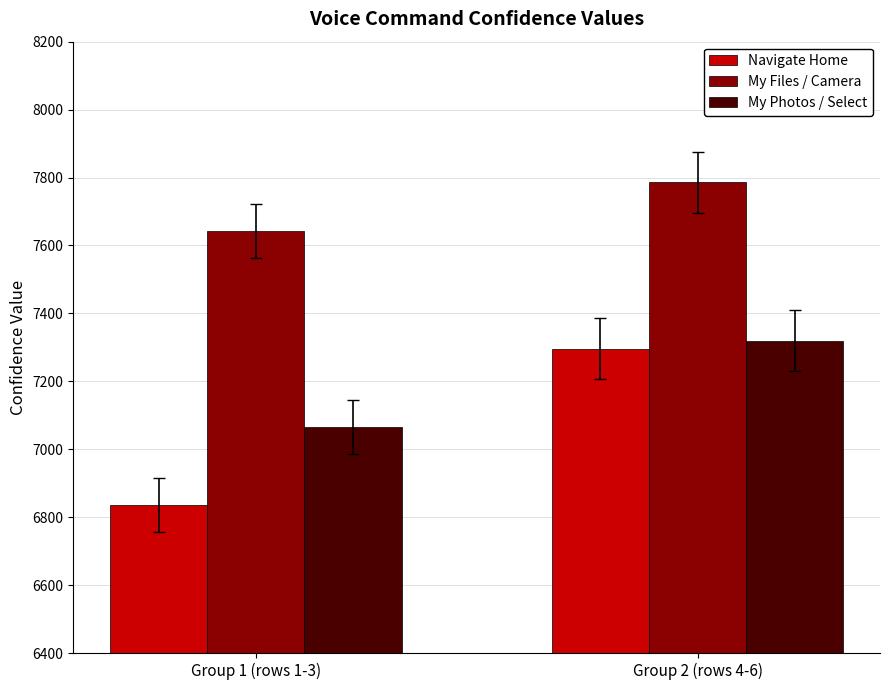

Rank the series at Group 2 (rows 4-6) from lowest to highest value.

Navigate Home, My Photos / Select, My Files / Camera